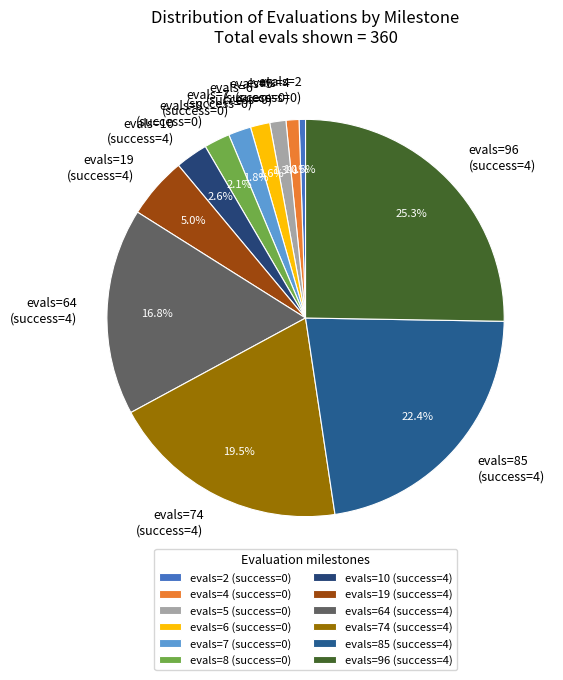

Do evals=2 (success=0) and evals=74 (success=4) together represent more than half of the pie?

No